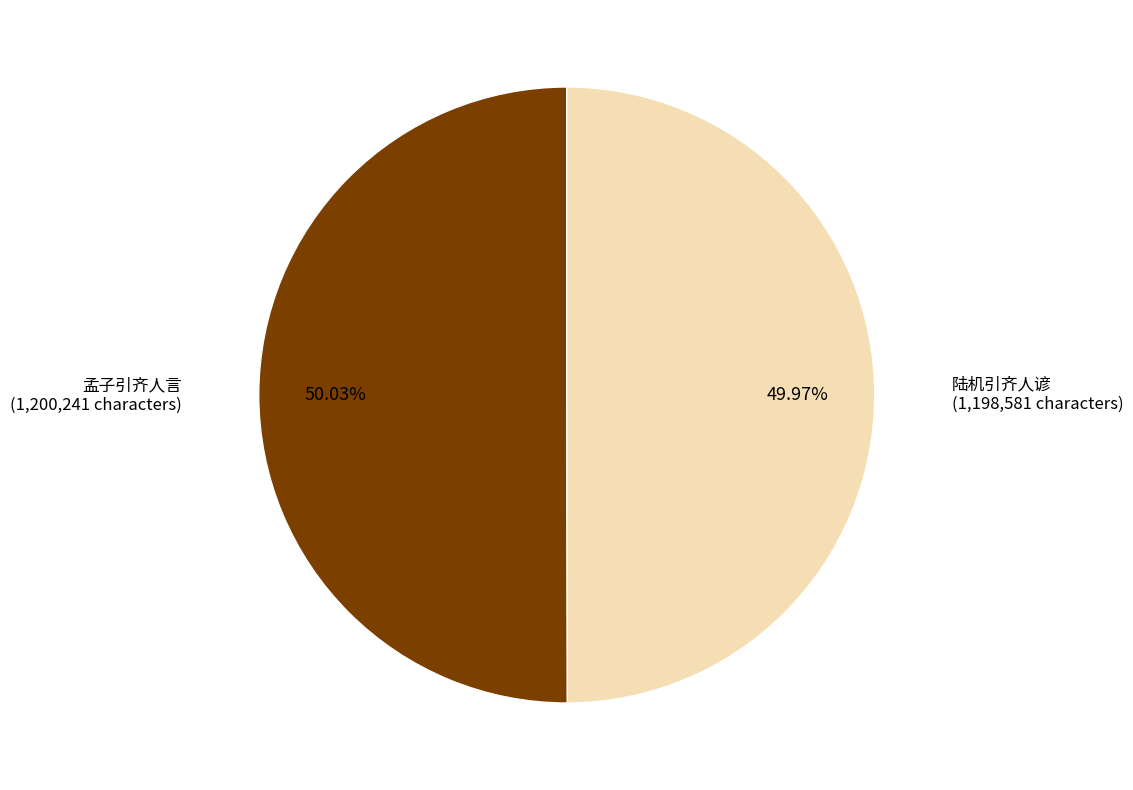

Is there a majority slice in this chart?

Yes